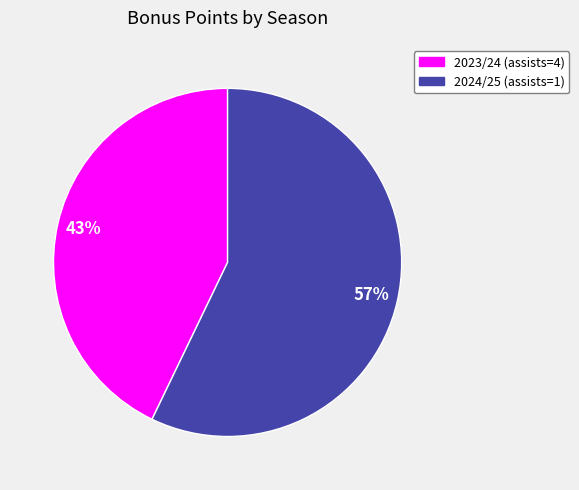

How many segments does this pie chart have?

2